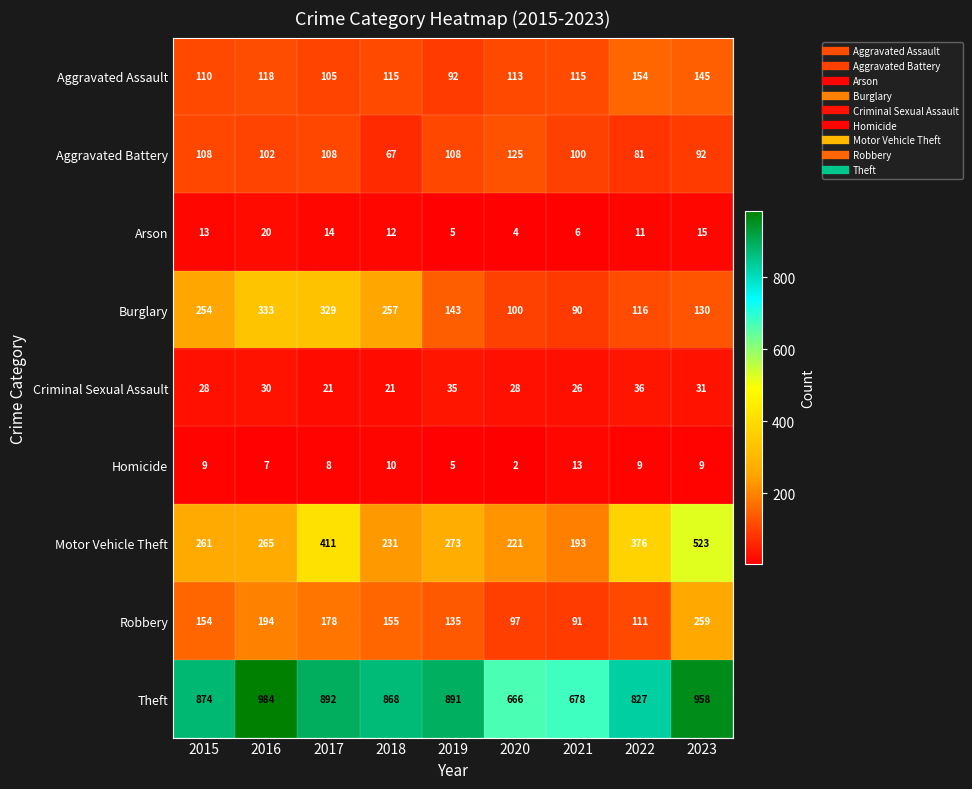

Where is Theft nearest to the value 825?

2022